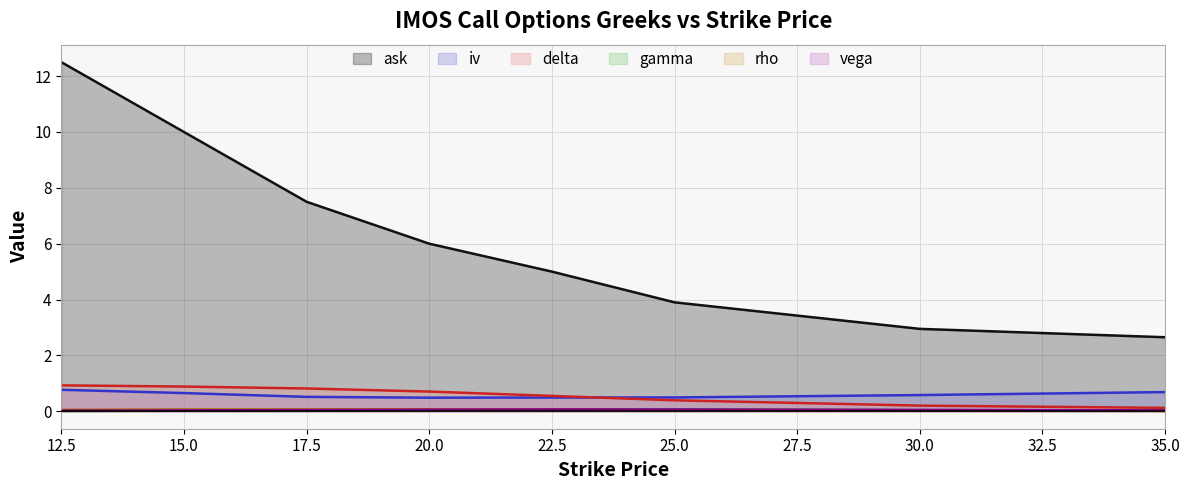

What are all the series names shown in the legend?

ask, iv, delta, gamma, rho, vega